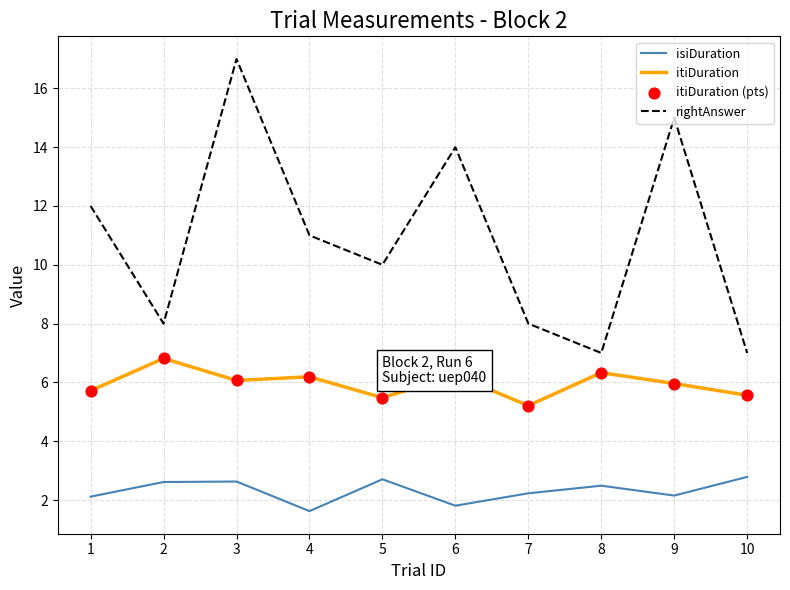

Is the value of isiDuration at 6 greater than the value of rightAnswer at 6?

No